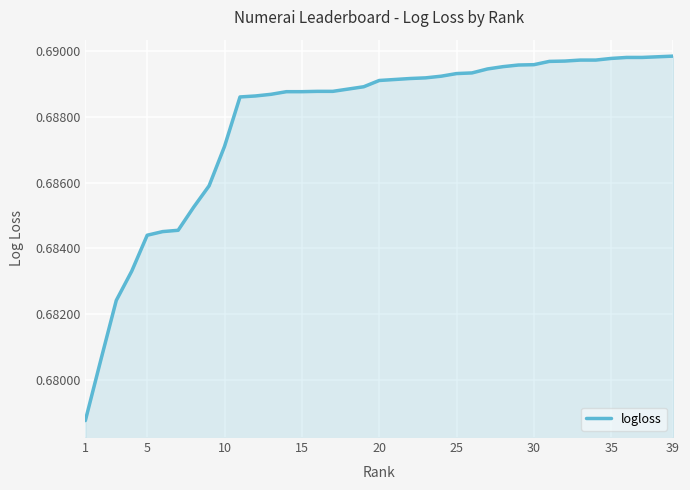

Count the values in the range 0 to 1.

39